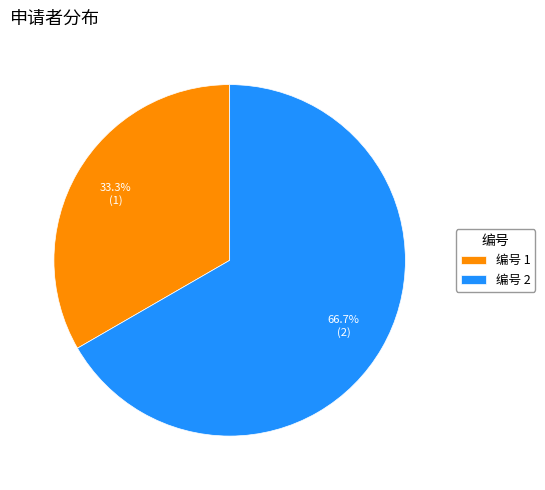

Which category has the biggest portion of the pie?

编号 2